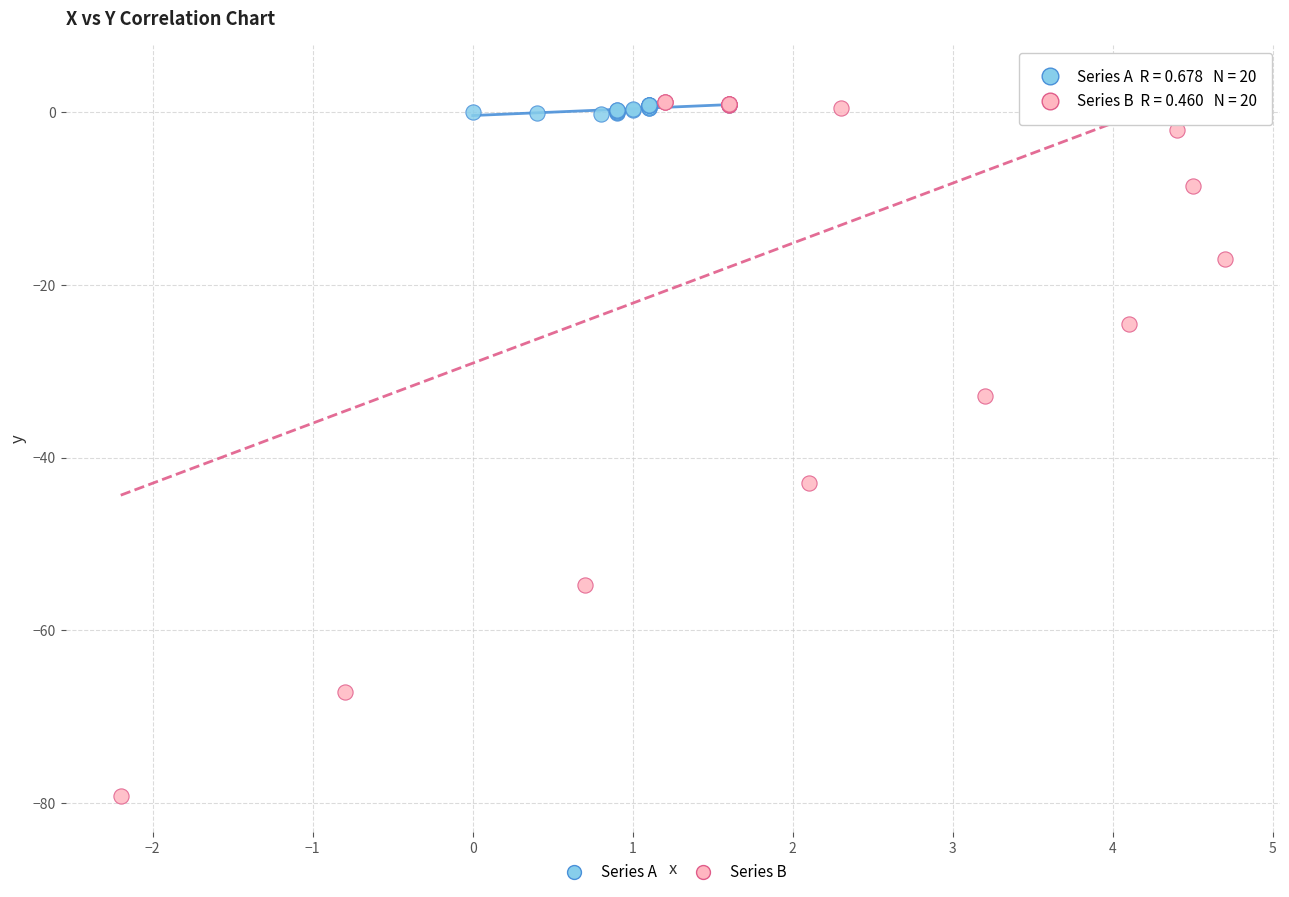

Which series reaches the minimum Y coordinate?

Series B